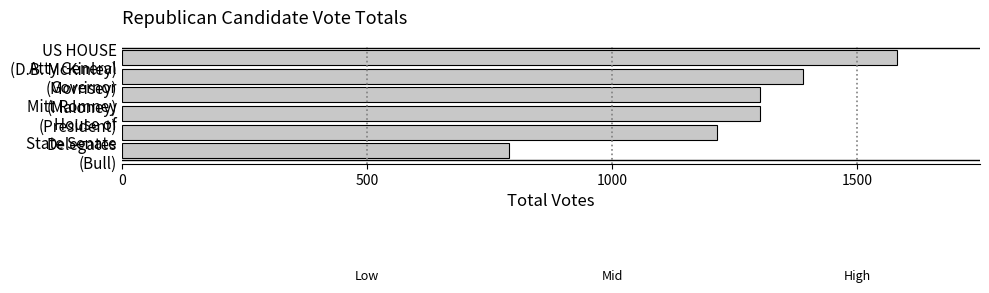

Count the number of categories in the chart.

6